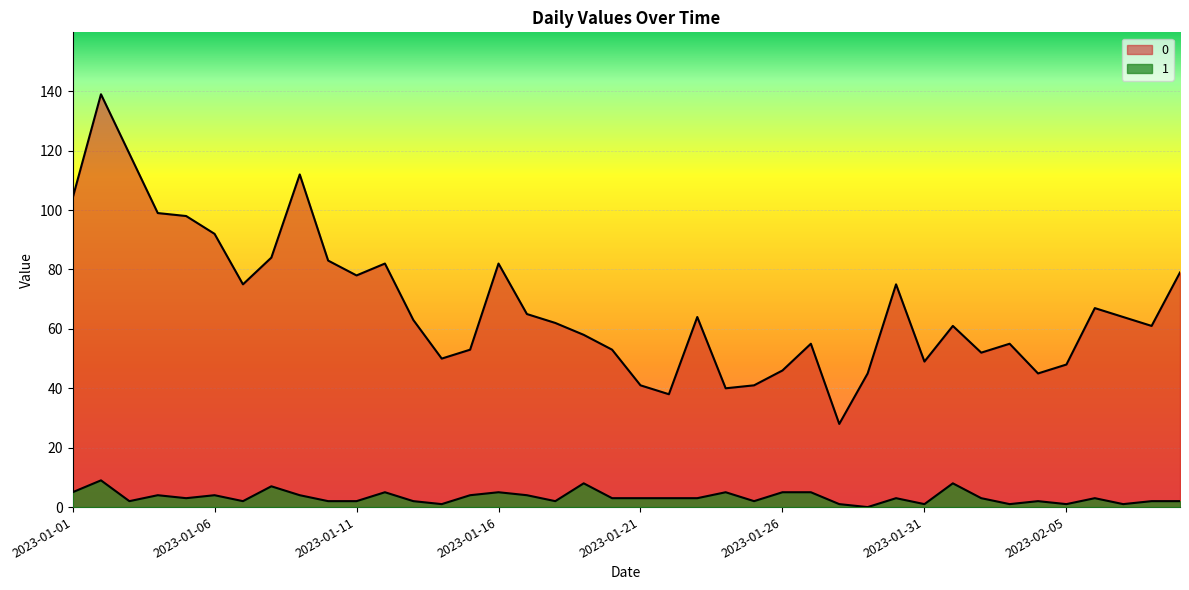

What are all the series names shown in the legend?

0, 1